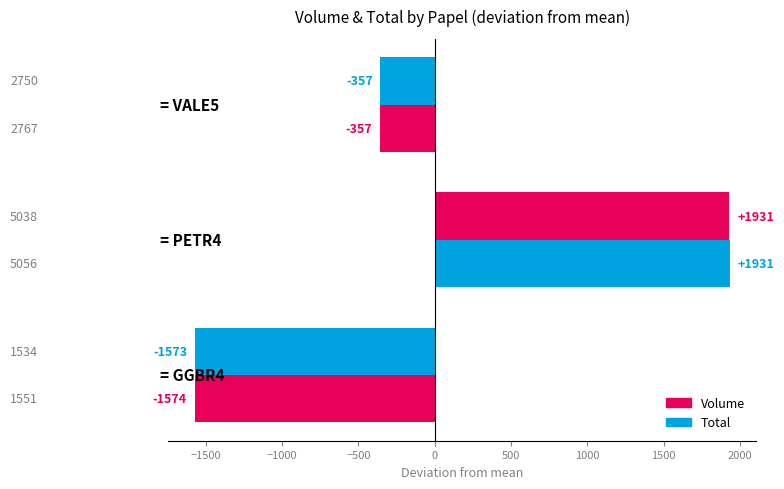

Count the number of data series in this chart.

2